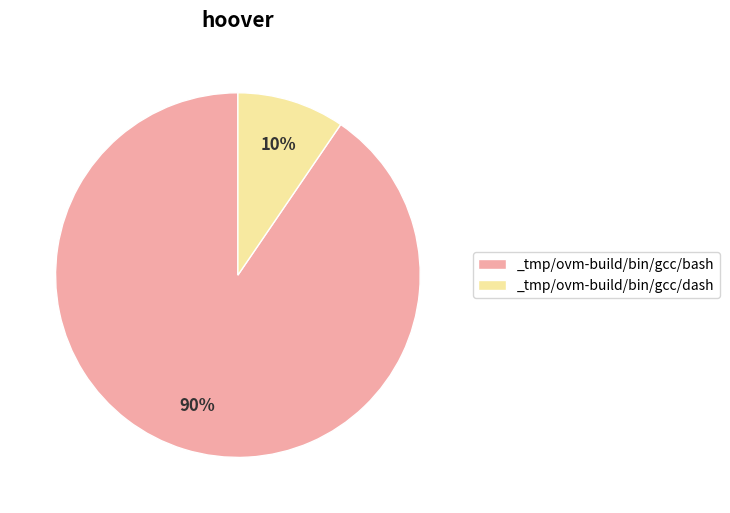

Which has a higher value, _tmp/ovm-build/bin/gcc/dash or _tmp/ovm-build/bin/gcc/bash?

_tmp/ovm-build/bin/gcc/bash